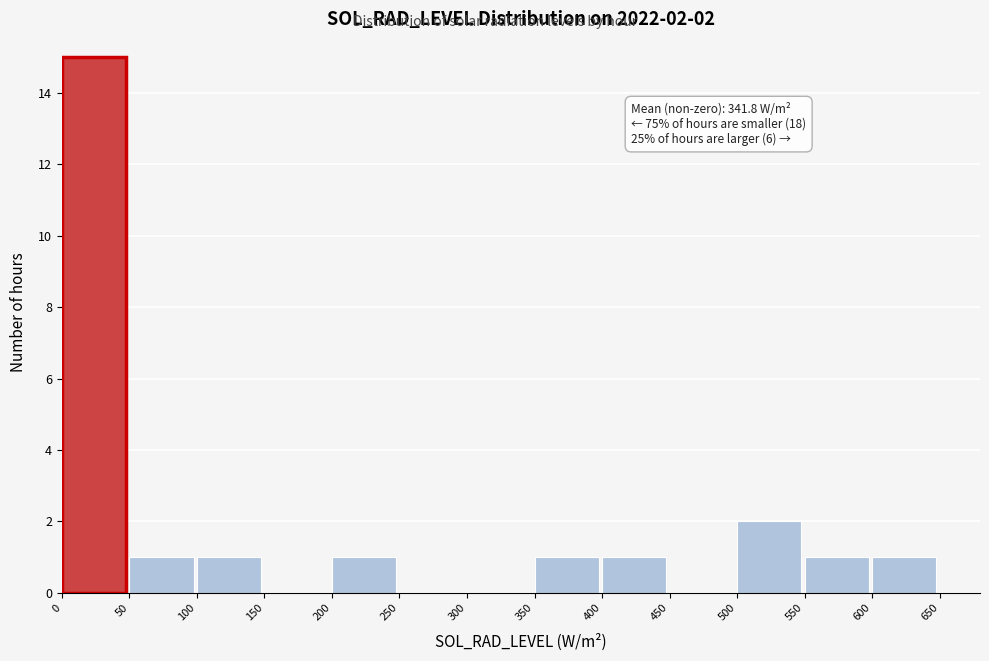

Which range on the x-axis has the tallest bar?

0 to 50